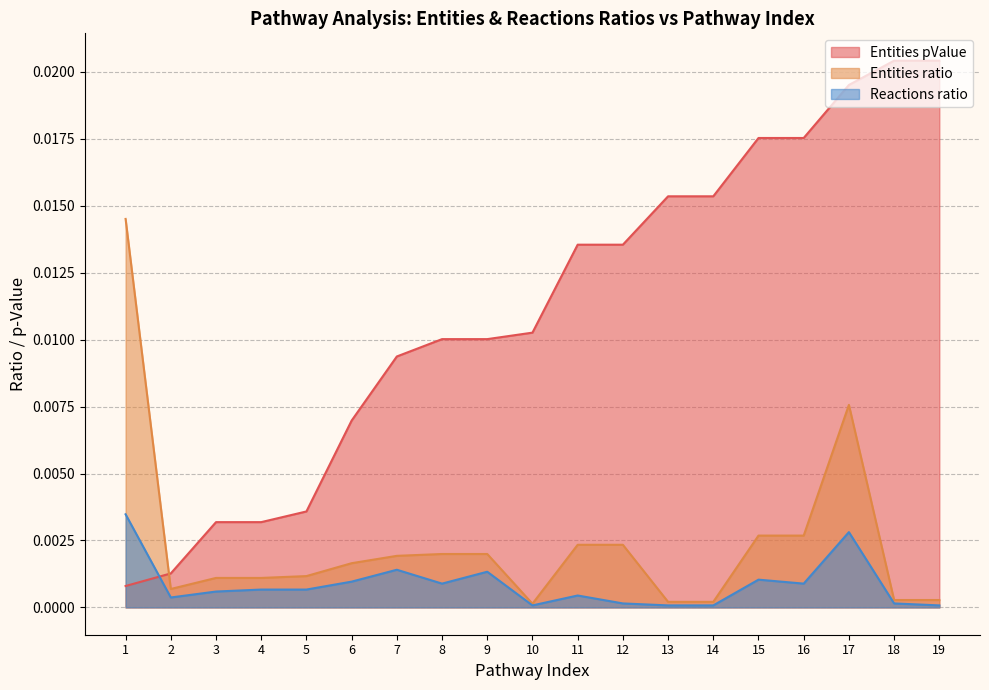

At how many categories does at least one series exceed 0?

19